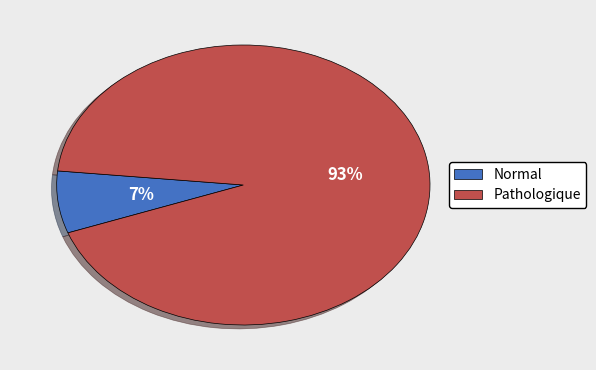

Do Normal and Pathologique together represent more than half of the pie?

Yes